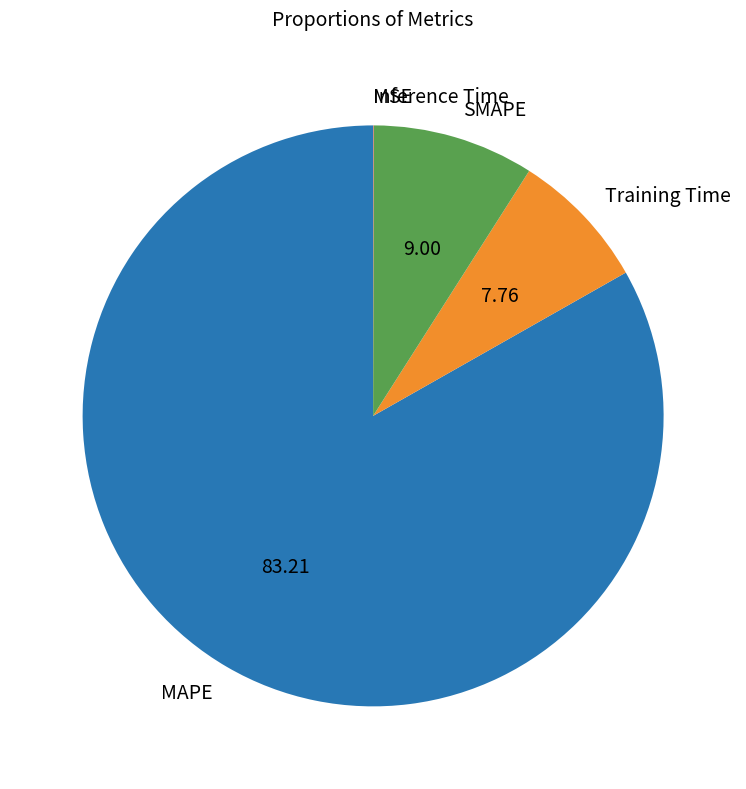

Which has a higher value, MAPE or SMAPE?

MAPE